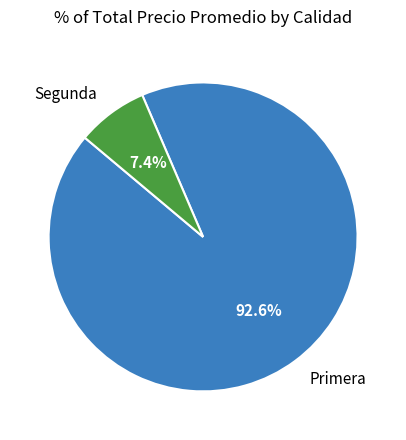

Rank the categories by value from lowest to highest.

Segunda, Primera